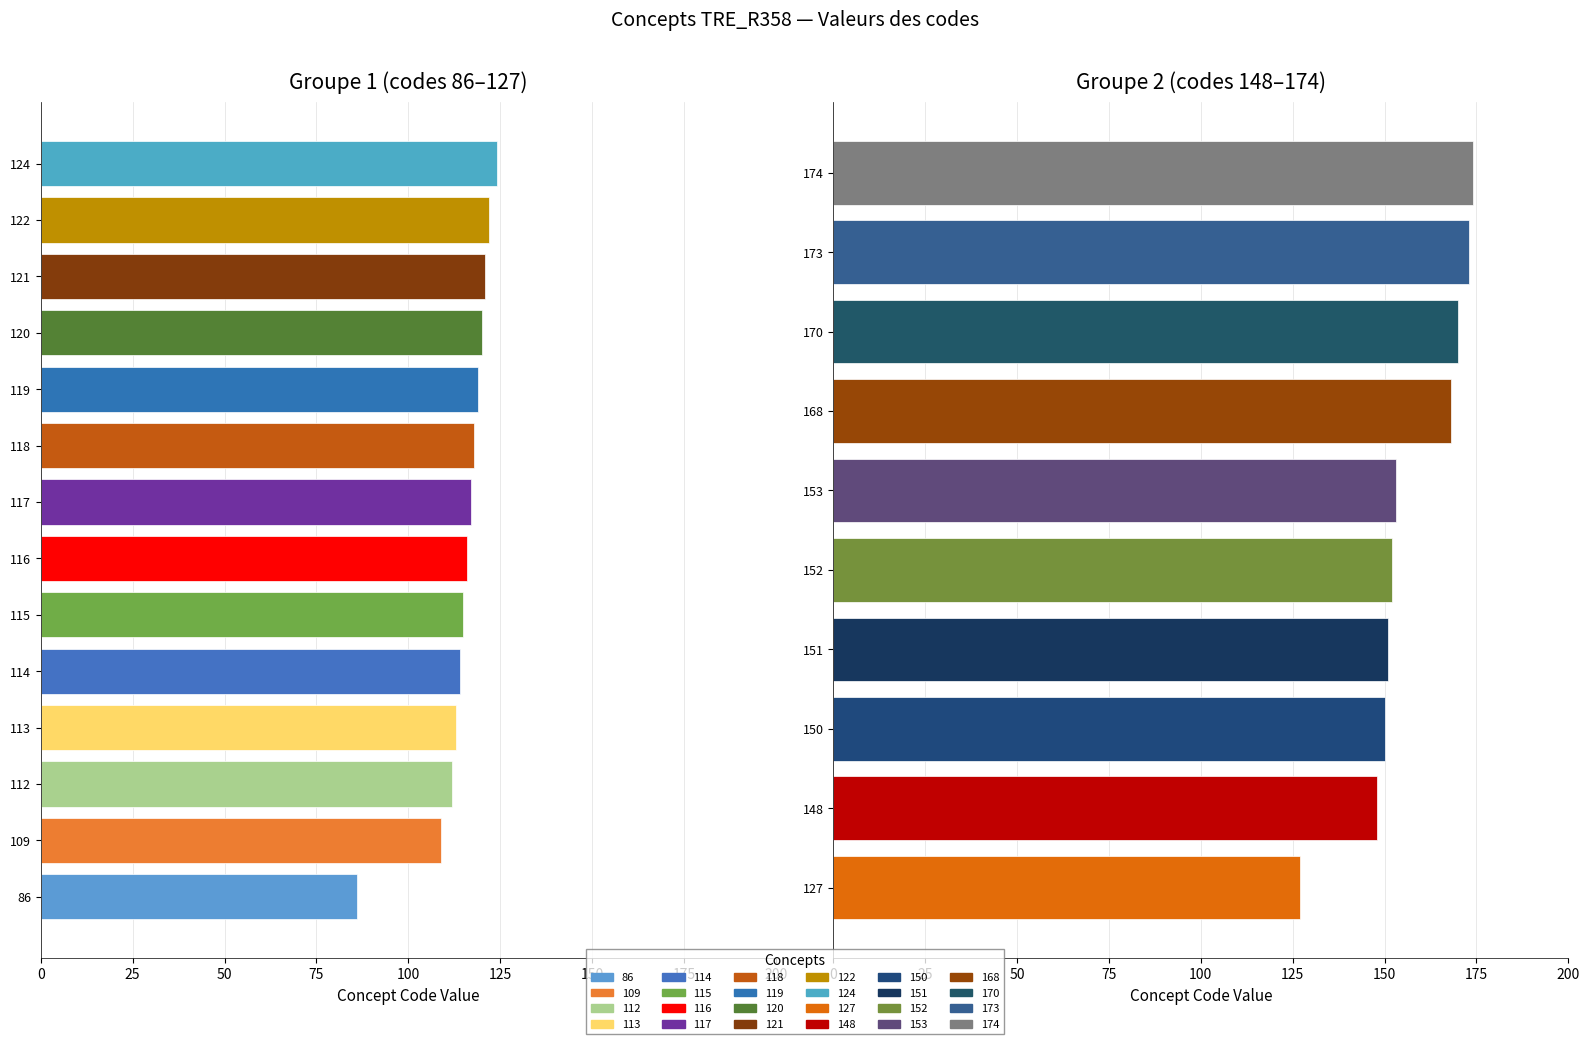

Is it true that the value at 120 is 120?

True